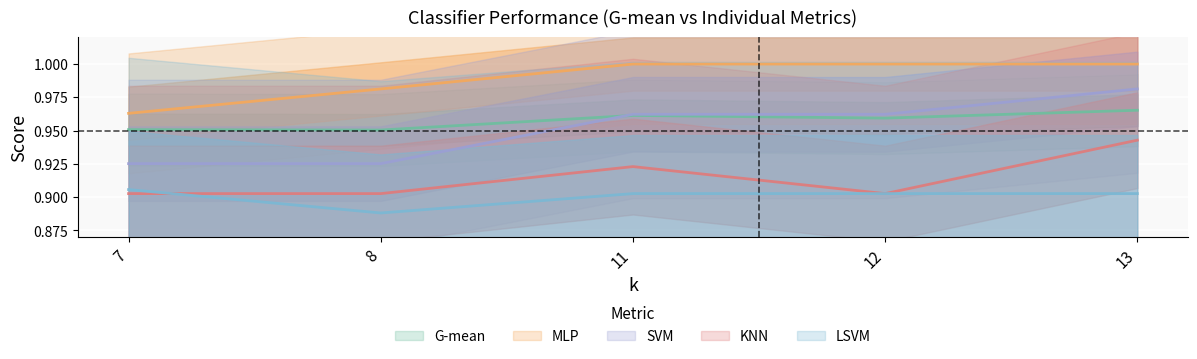

Is it true that LSVM equals 1.3 at 11?

False